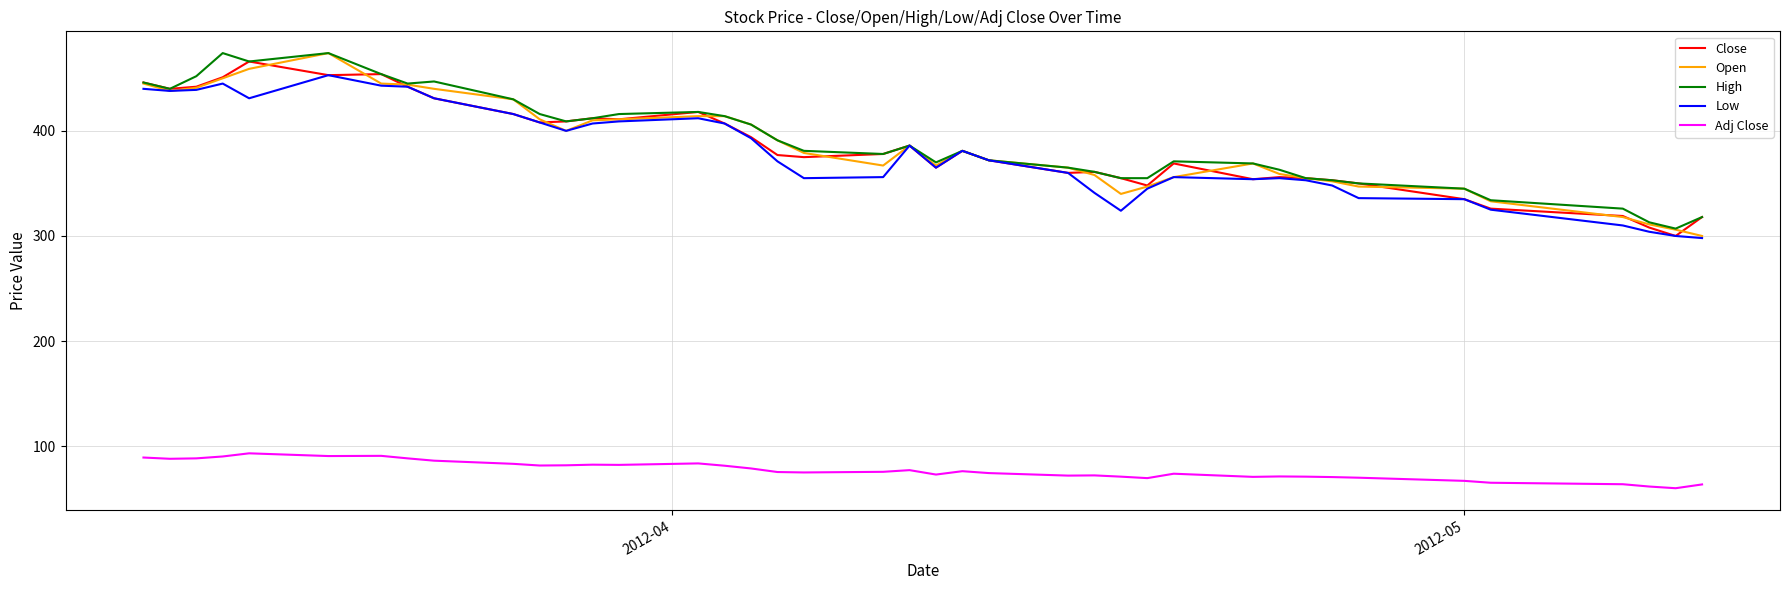

True or false: Close and Adj Close intersect in this chart.

False